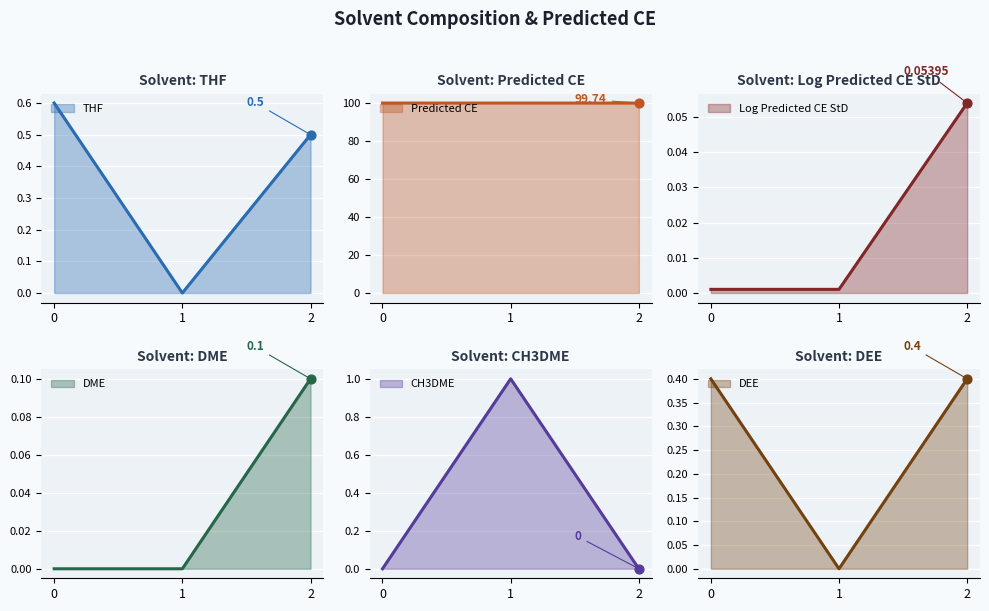

Which series contains the highest Y value?

Predicted CE